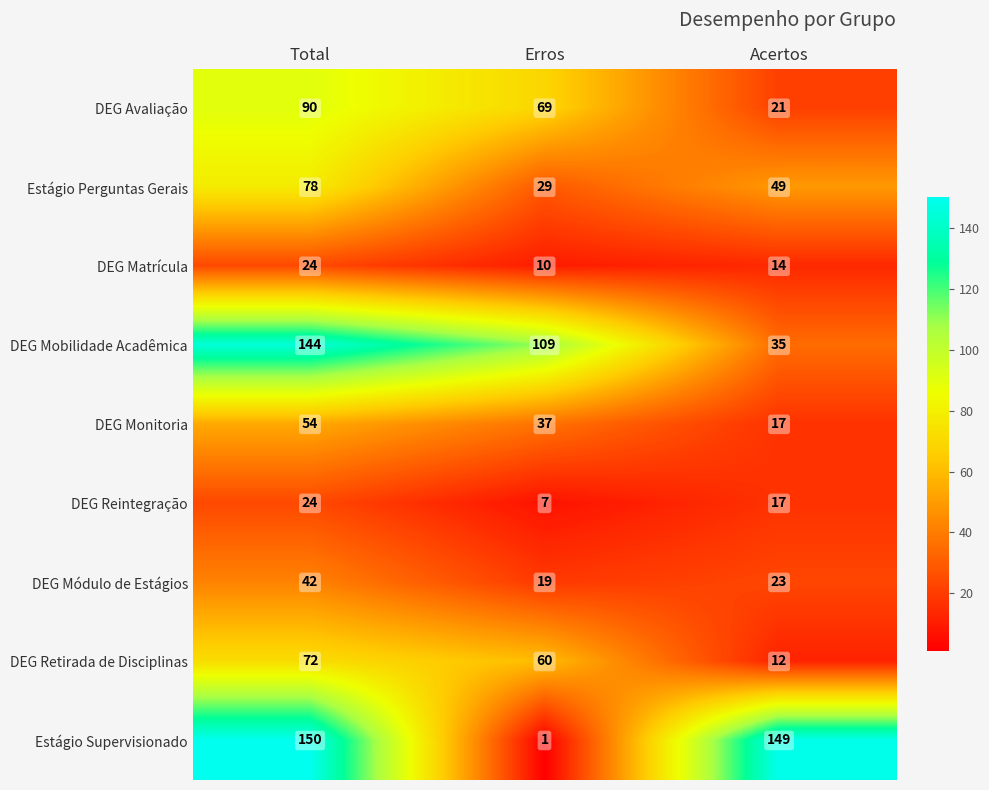

What is the spread (max minus min) of values at Acertos?

137